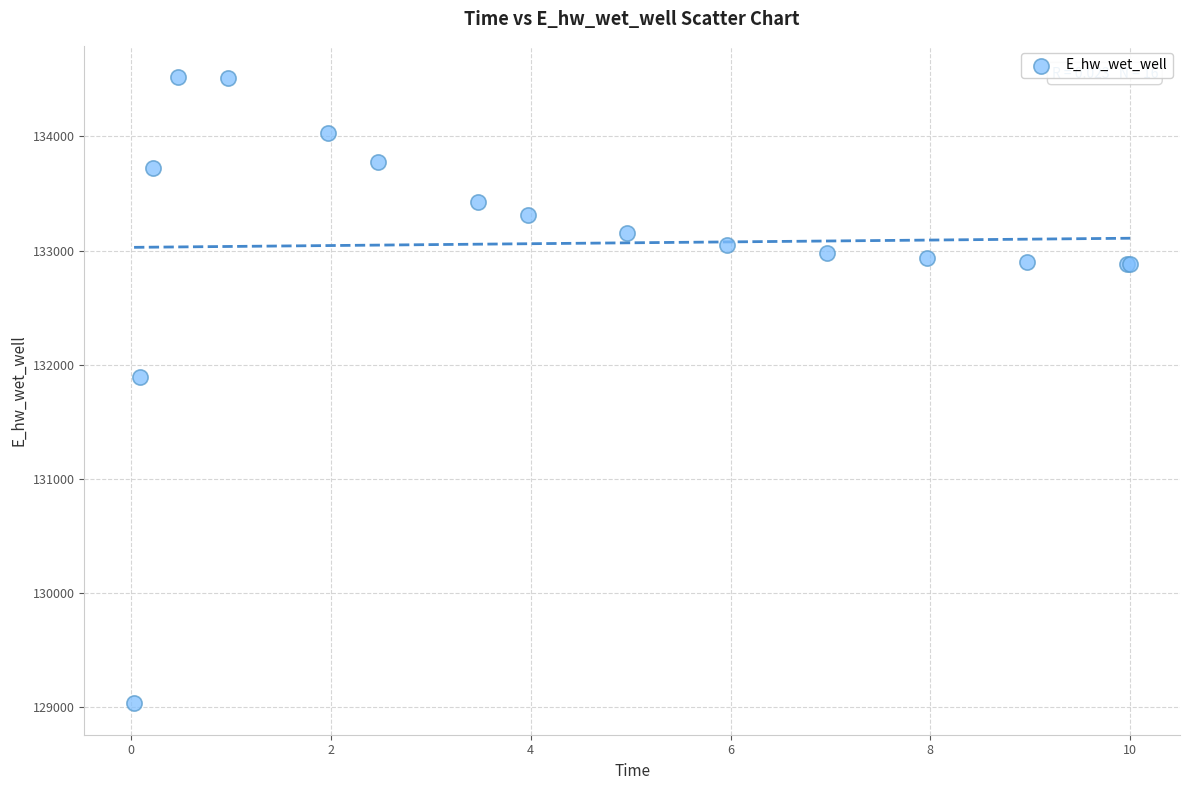

What Y value in the scatter plot is closest to 131775?

131894.2